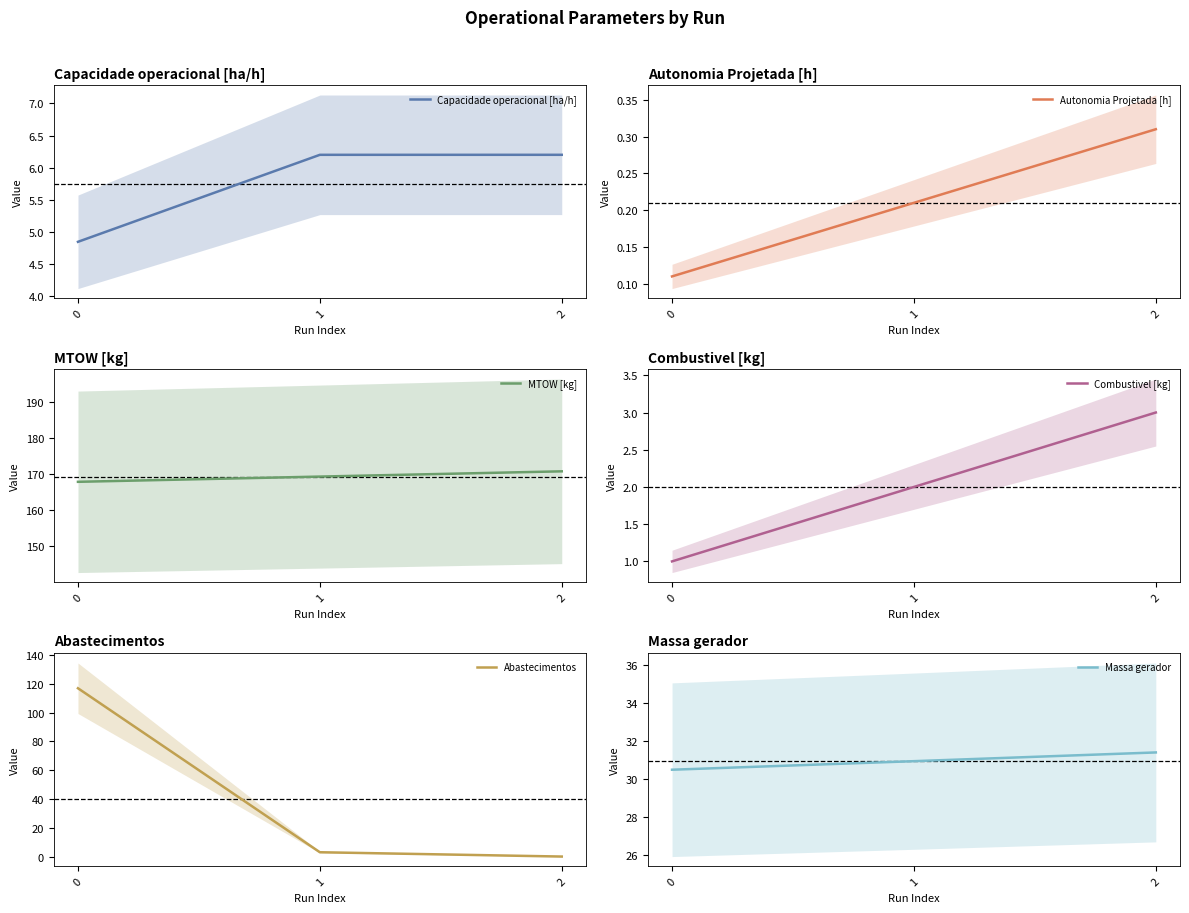

Reading left to right, extract all data points from this chart.

Capacidade operacional [ha/h]: 4.8	6.2	6.2
Autonomia Projetada [h]: 0.1	0.2	0.3
MTOW [kg]: 167.9	169.3	170.8
Combustivel [kg]: 1.0	2.0	3.0
Abastecimentos: 117.0	3.0	0.0
Massa gerador: 30.5	30.9	31.4